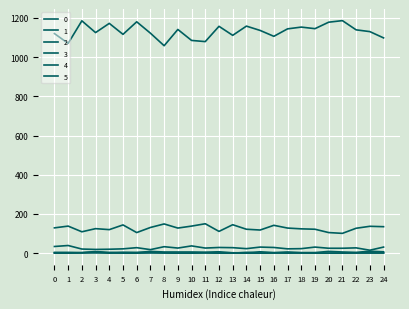

Count the 3 values in the range 3 to 7.

19